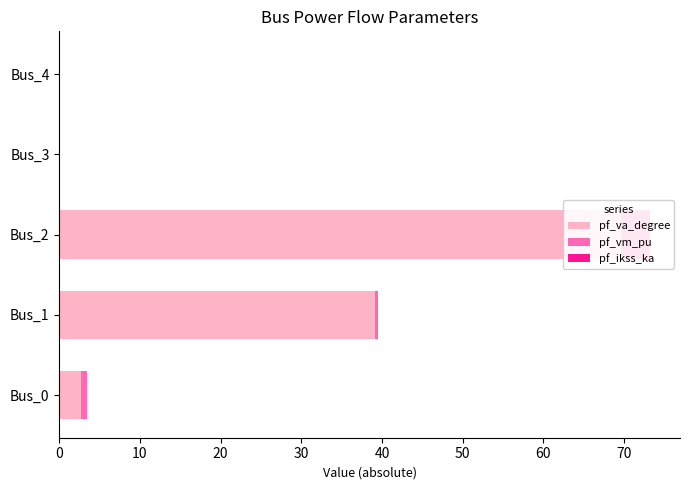

What is the value of the pf_vm_pu bar at the 1st from the left?

0.9